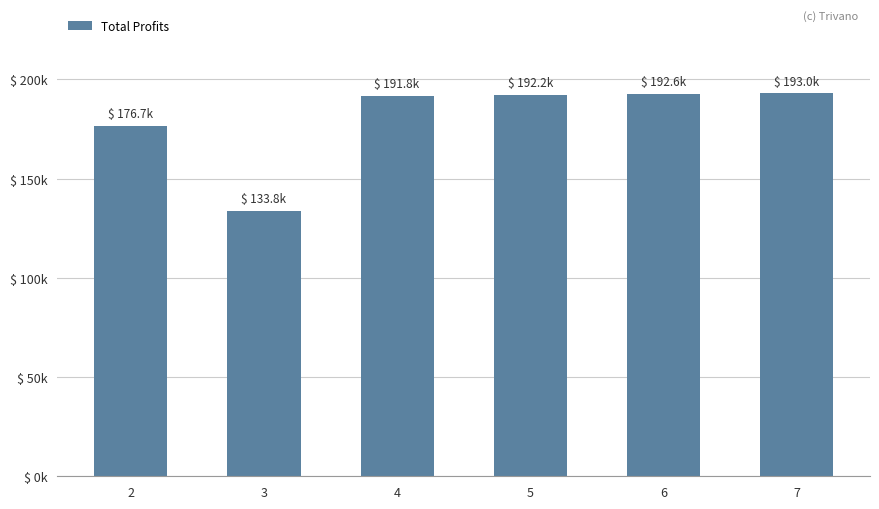

What is the ratio of the value at 2 to the value at 4?

0.9